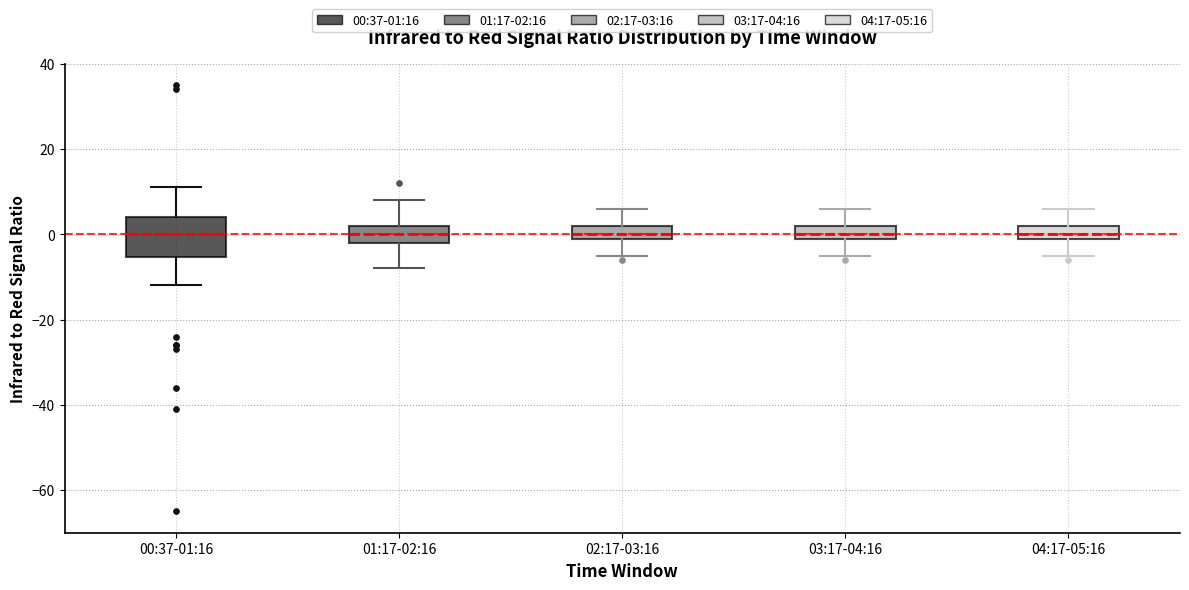

Reading left to right, read every box against the y-axis: the position of its median line, the range the box covers, and the ends of its whiskers. The values are not printed on the chart, so give them approximately, as read against the axis.

00:37-01:16: median 0, box -6 to 4, whiskers -12 to 12
01:17-02:16: median 0, box -2 to 2, whiskers -8 to 8
02:17-03:16: median 0 (just above the box's lower edge), box 0 to 2, whiskers -4 to 6
03:17-04:16: median 0 (just above the box's lower edge), box 0 to 2, whiskers -4 to 6
04:17-05:16: median 0 (just above the box's lower edge), box 0 to 2, whiskers -4 to 6